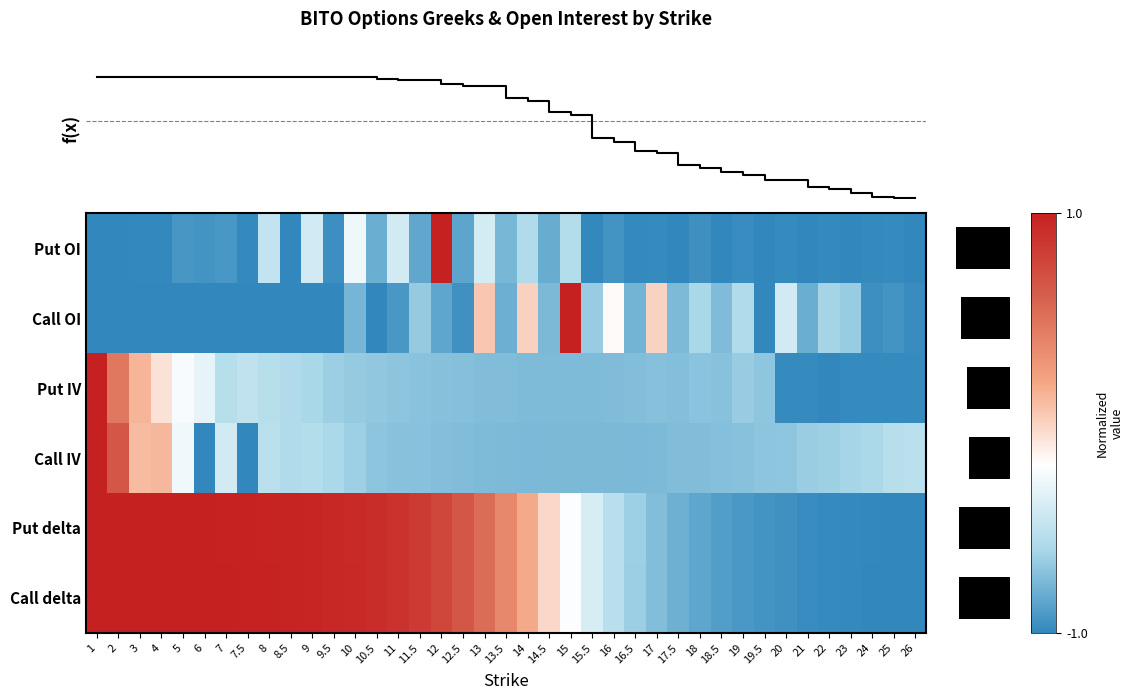

What is the smallest value displayed?

-1.0